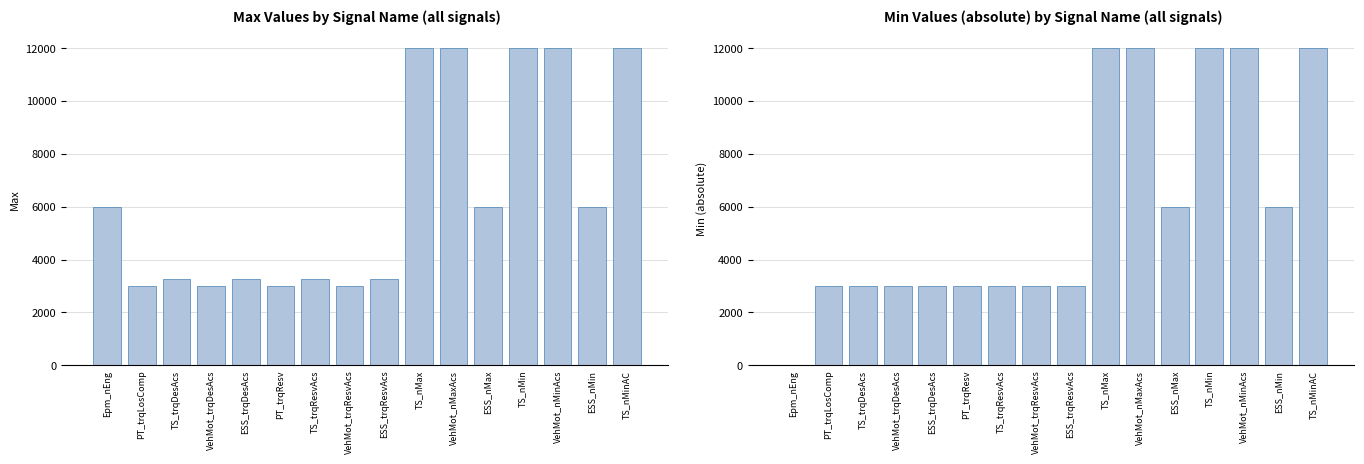

What is the sum of the Min (abs) values at ESS_trqResvAcs and VehMot_nMaxAcs?

15000.0